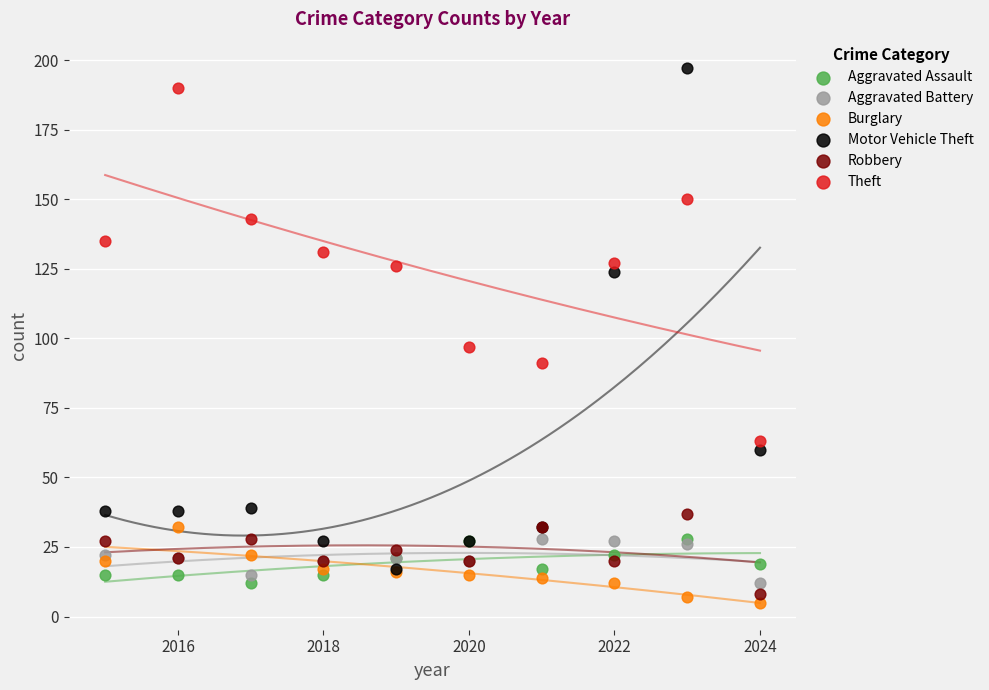

In the Motor Vehicle Theft series, what Y value is closest to 107?

124